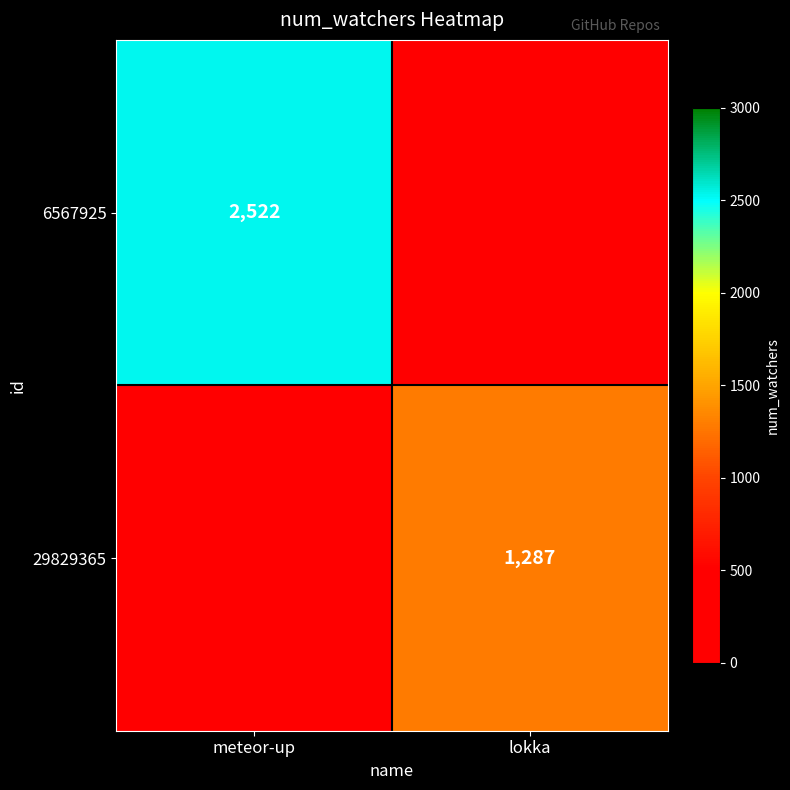

What is the maximum value shown in the chart?

2522